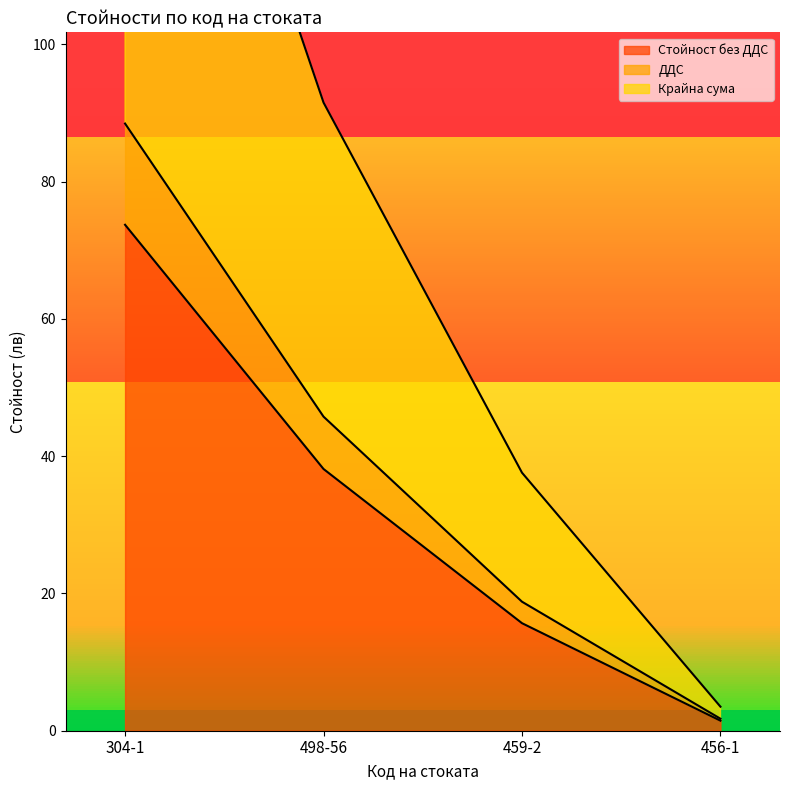

The value of Стойност без ДДС at 459-2 is 15.7. True or false?

True